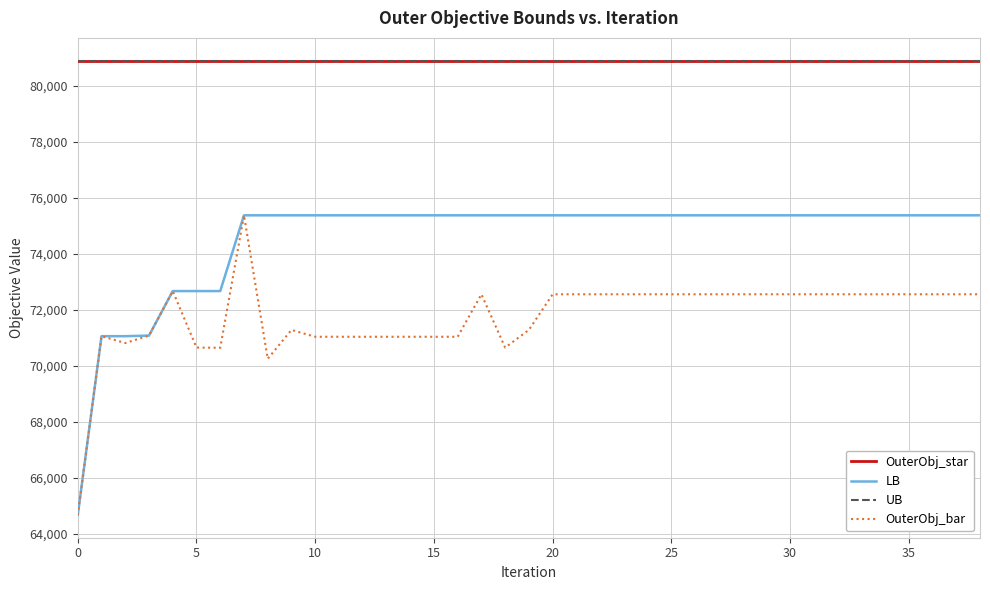

True or false: UB and LB intersect in this chart.

False